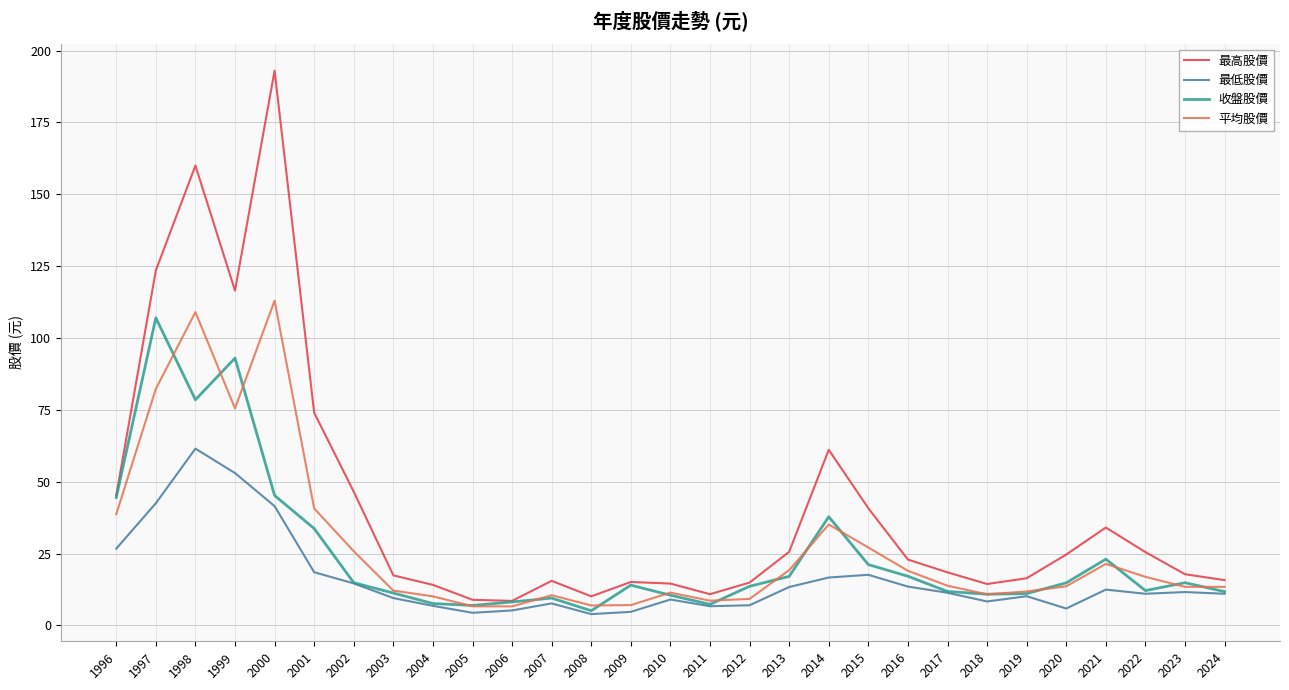

What value does the 收盤股價 series have at 1996?

44.5